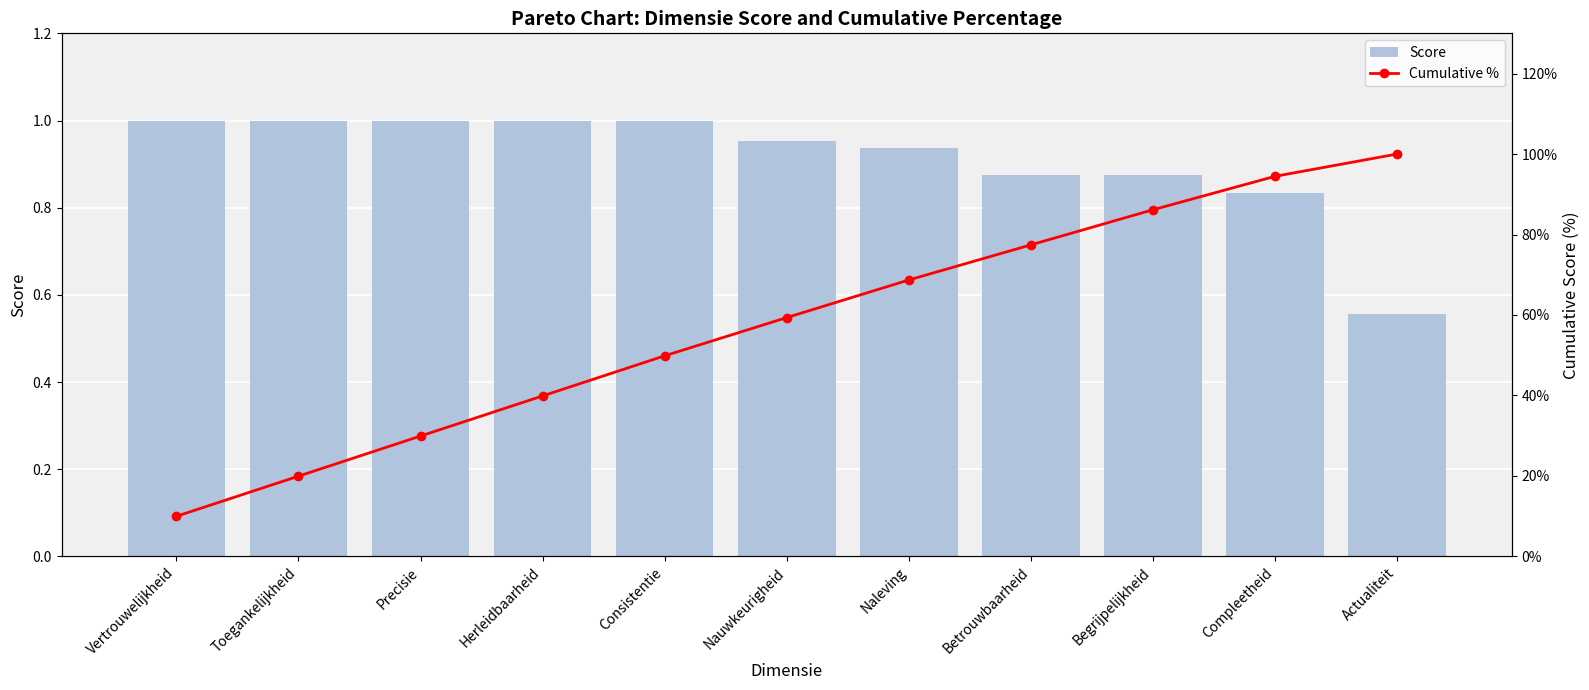

What is the highest value of the Score series?

1.0